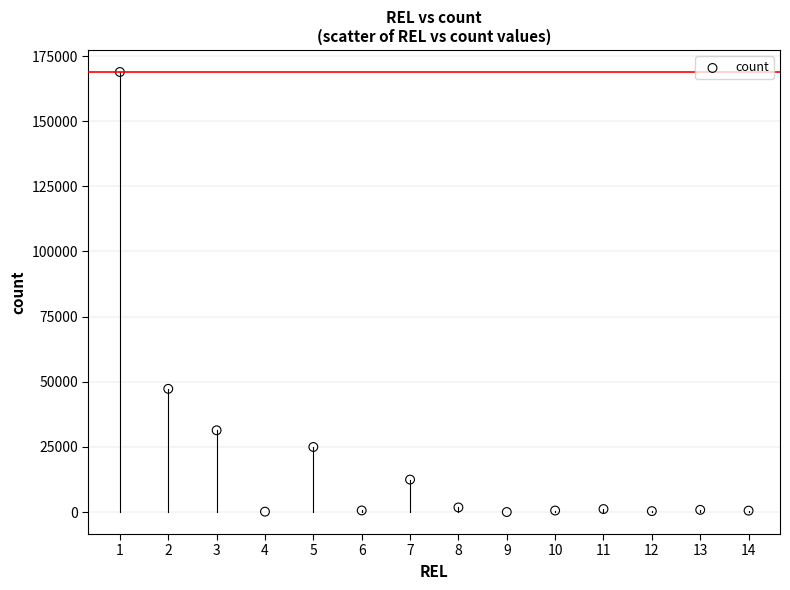

What Y value in the scatter plot is closest to 84442?

47284